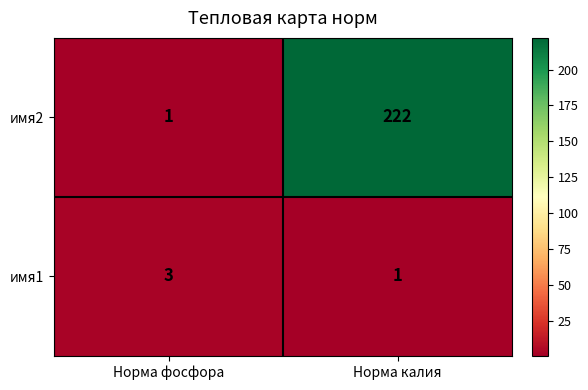

Count the number of data series in this chart.

2